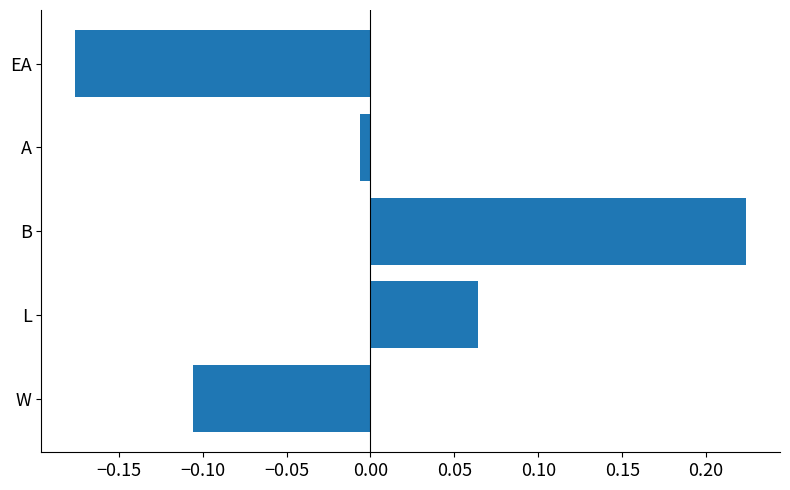

What is the difference between the maximum and second lowest values?

0.3